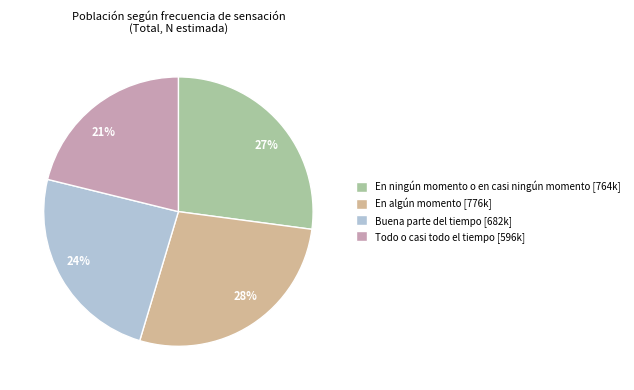

Which slice is the smallest?

Todo o casi todo el tiempo